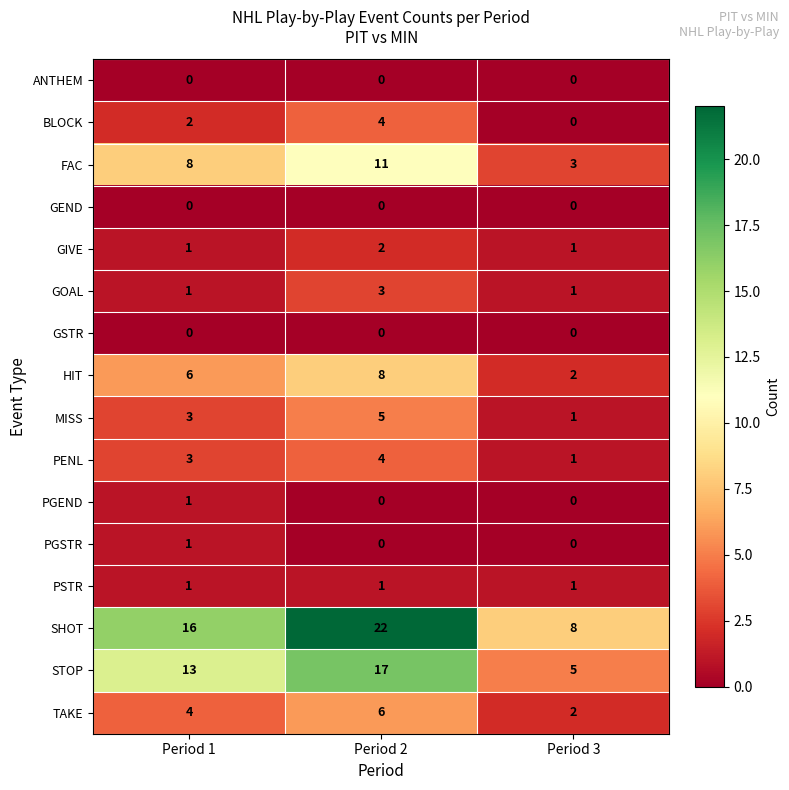

What is the highest value of the FAC series?

11